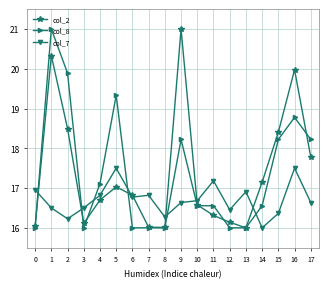

Is the value of col_8 at 7 greater than the value of col_2 at 2?

No